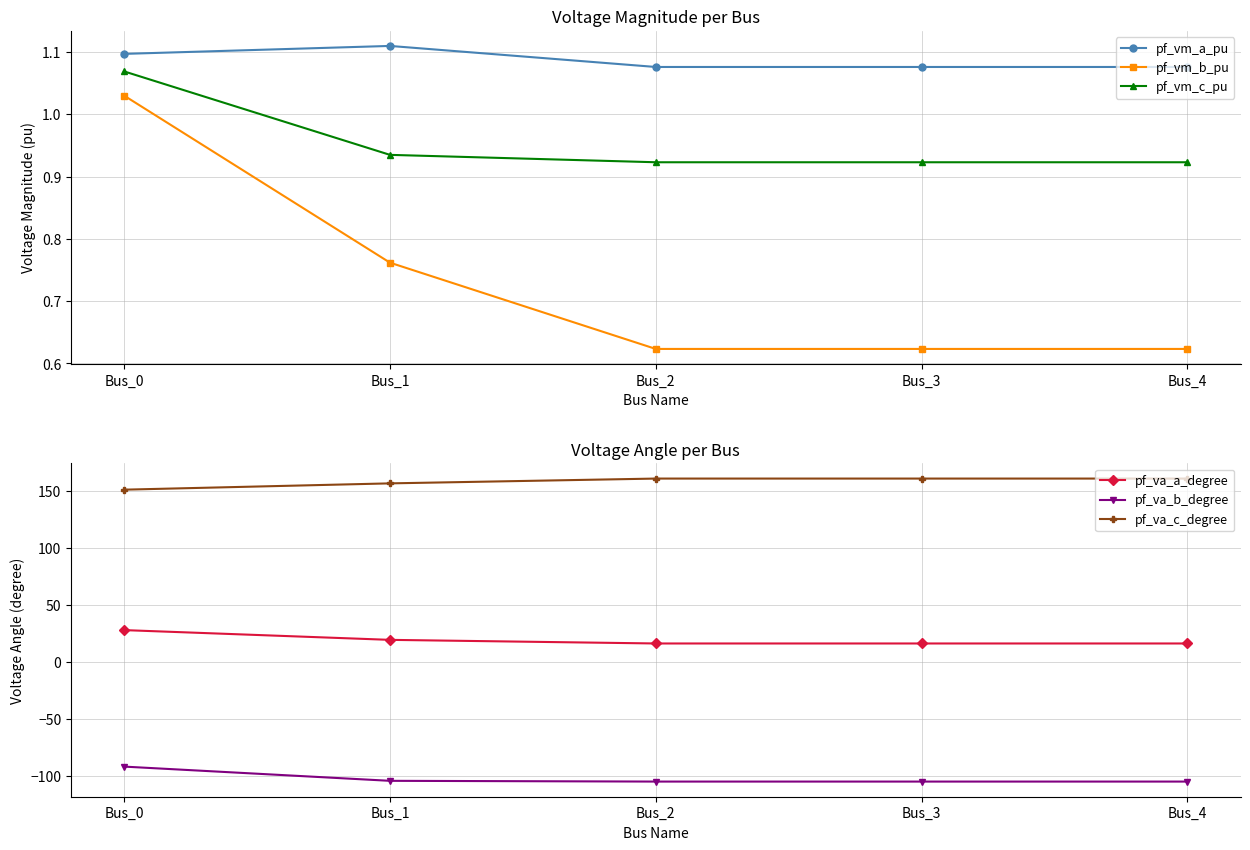

What is the difference between the maximum and minimum values in the pf_va_b_degree series?

13.1